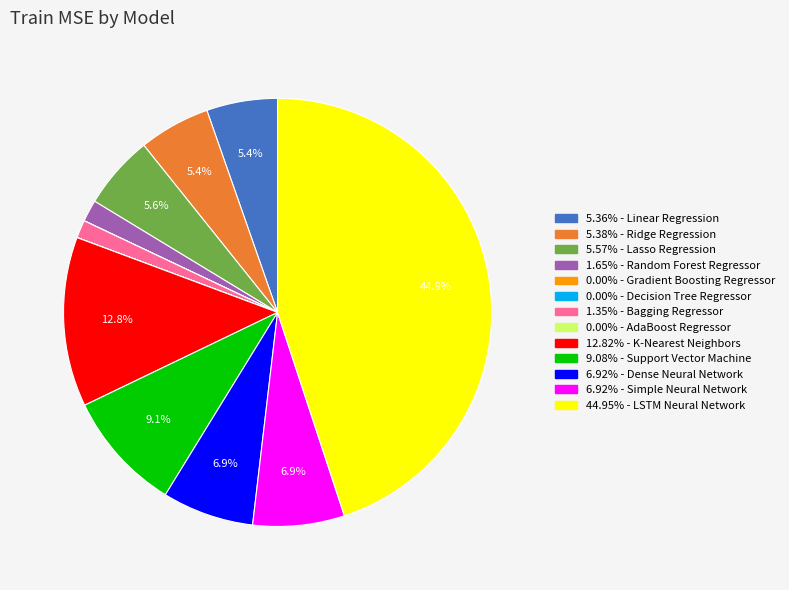

Does any single category account for the majority?

No